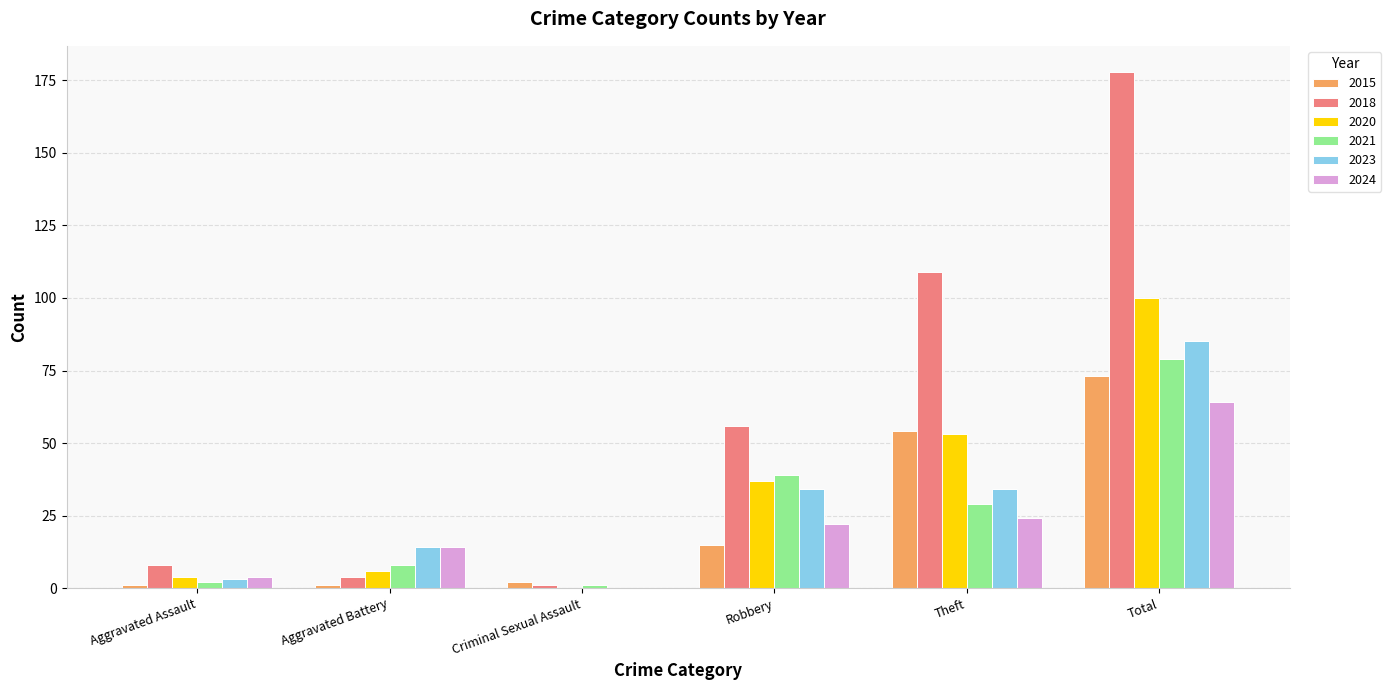

At which label does 2015 reach its peak?

Total